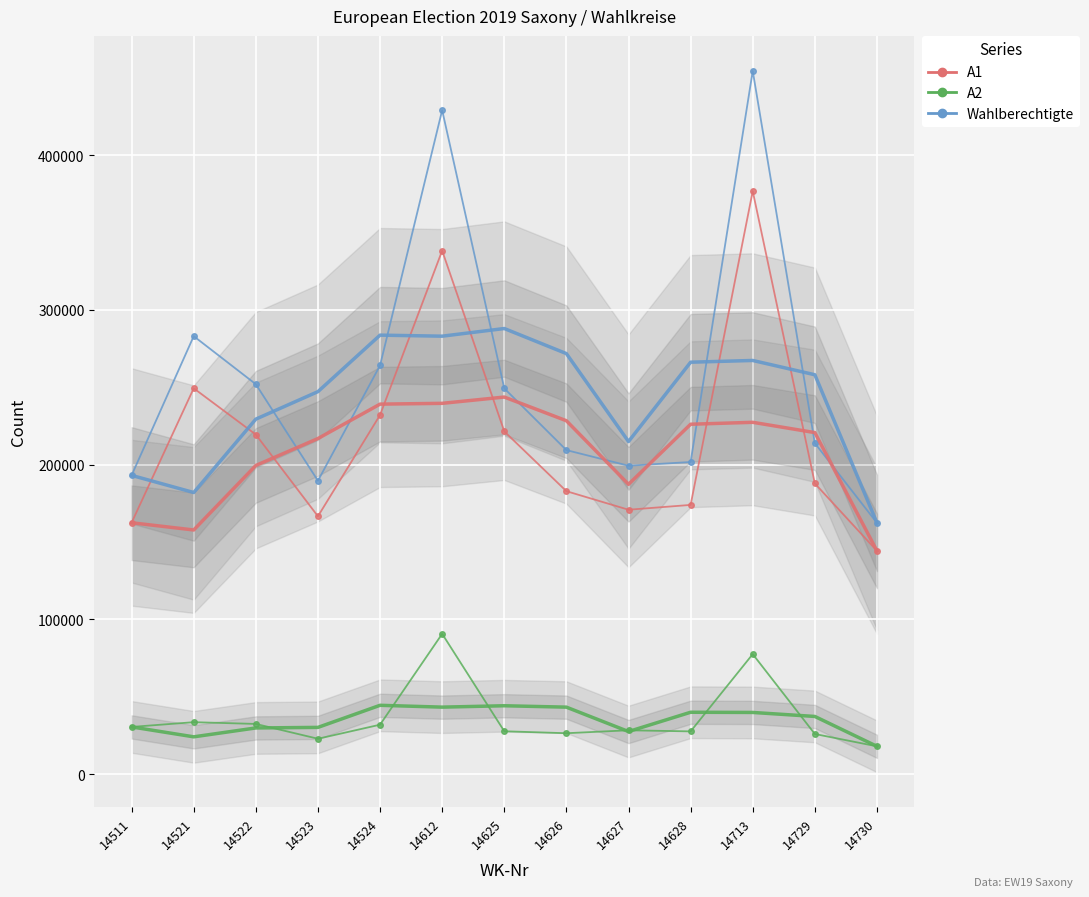

How many values in the Wahlberechtigte series are below 213888?

6